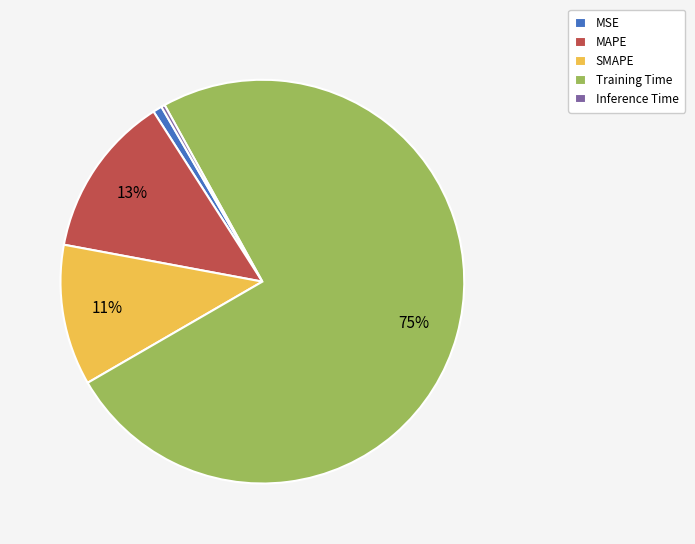

Is Inference Time the majority of the pie?

No